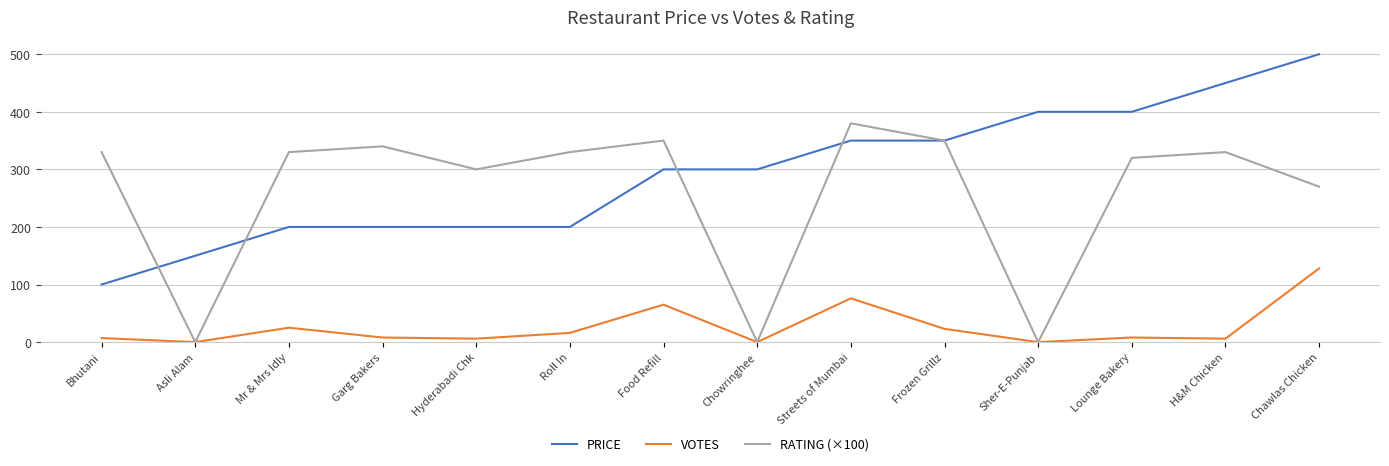

True or false: RATING (×100) has more than 0 points higher than both neighbors.

True